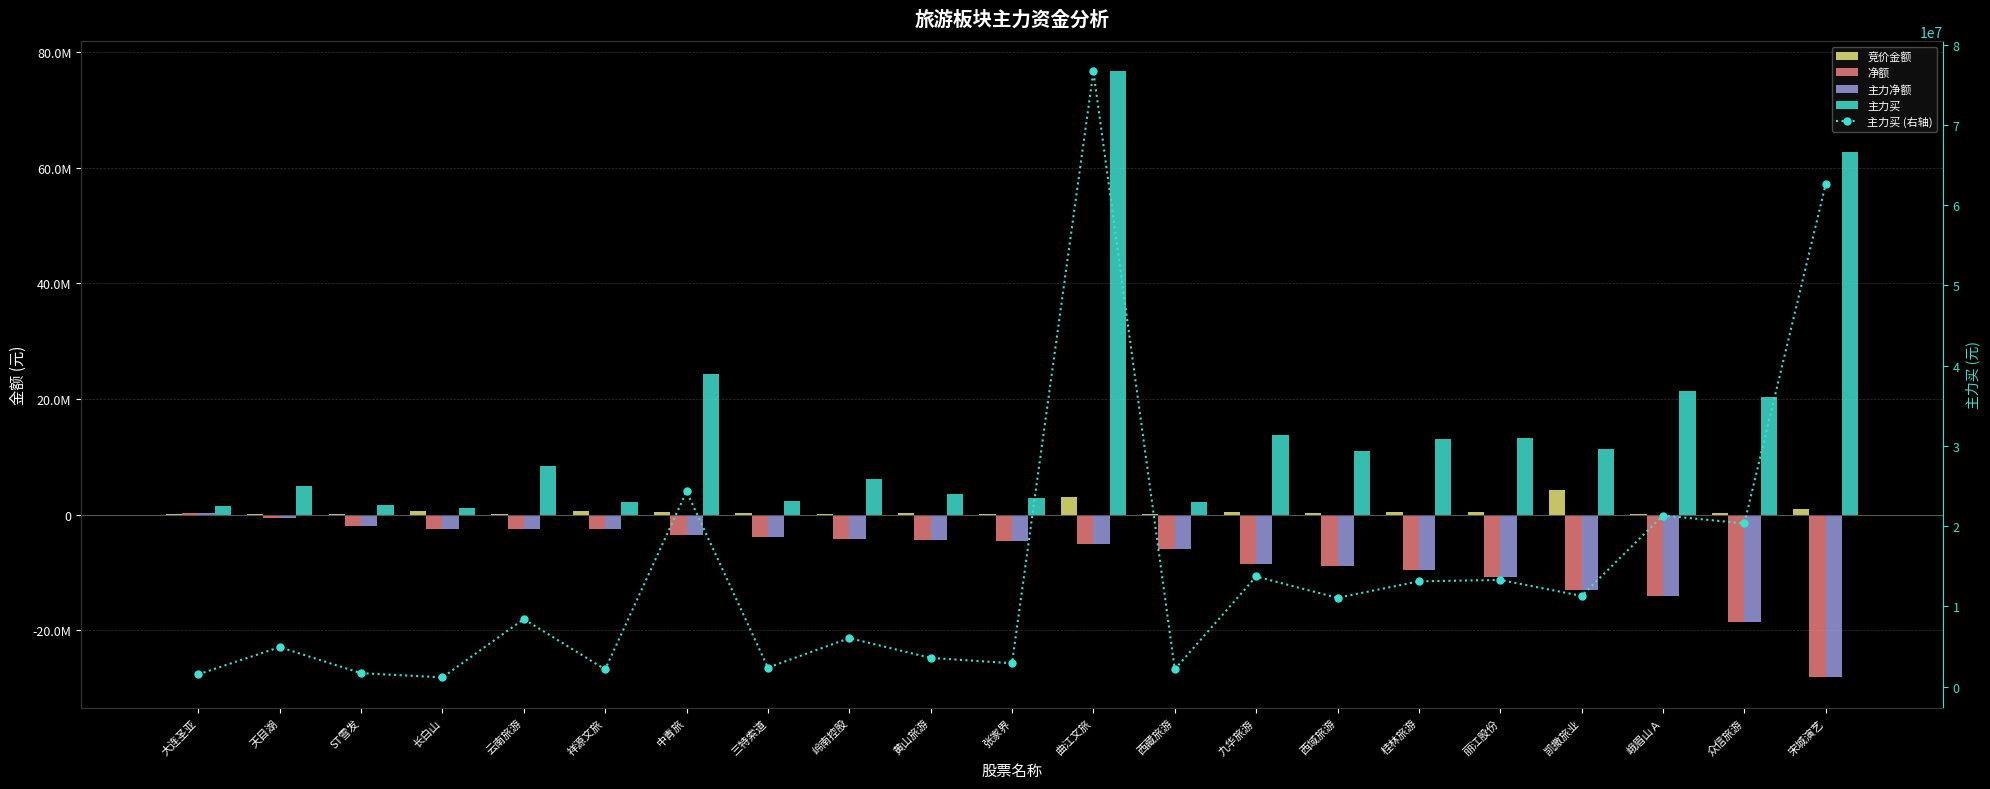

What is the spread (max minus min) of values at 岭南控股?

10257020